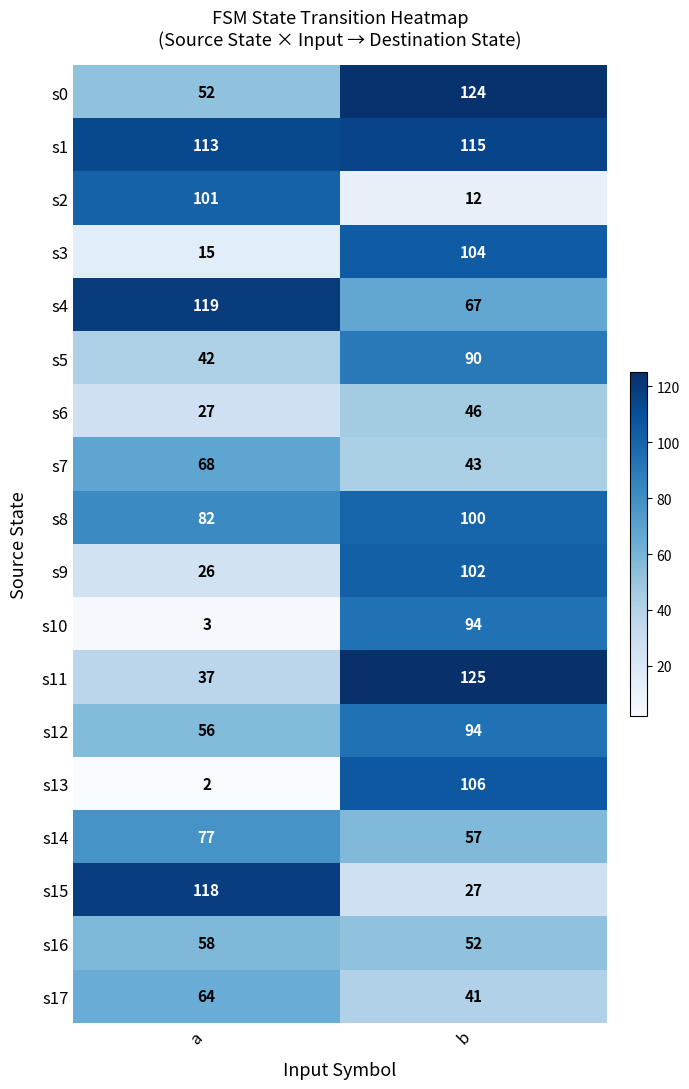

True or false: s5 has a value of 90 at b.

True